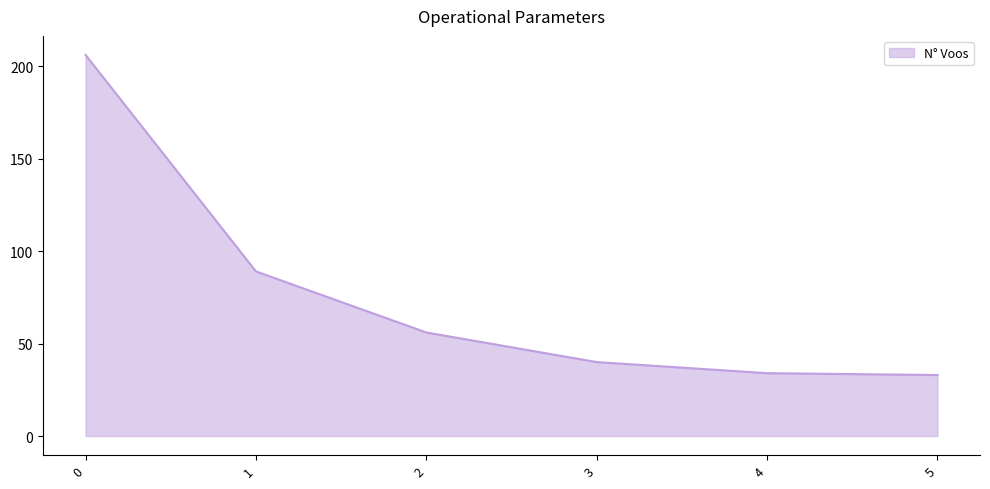

Approximately how many times larger is the value at 0 compared to 4?

6.1